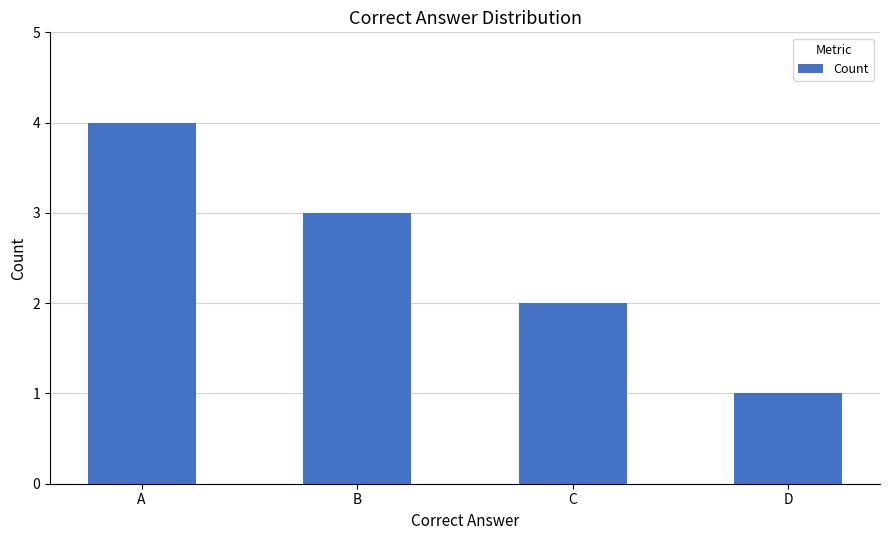

What value does the data have at C?

2